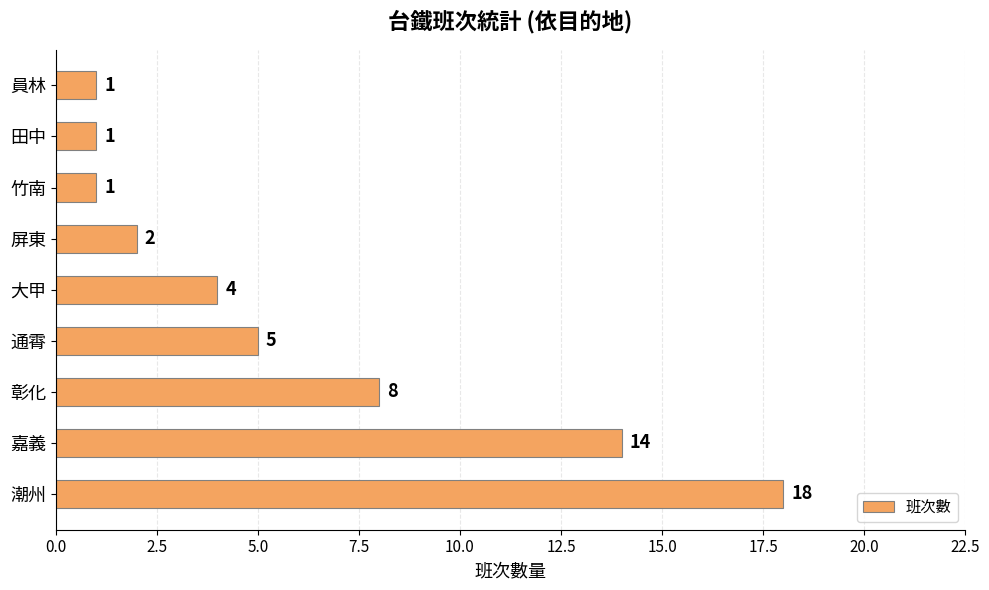

What is the greatest value displayed?

18